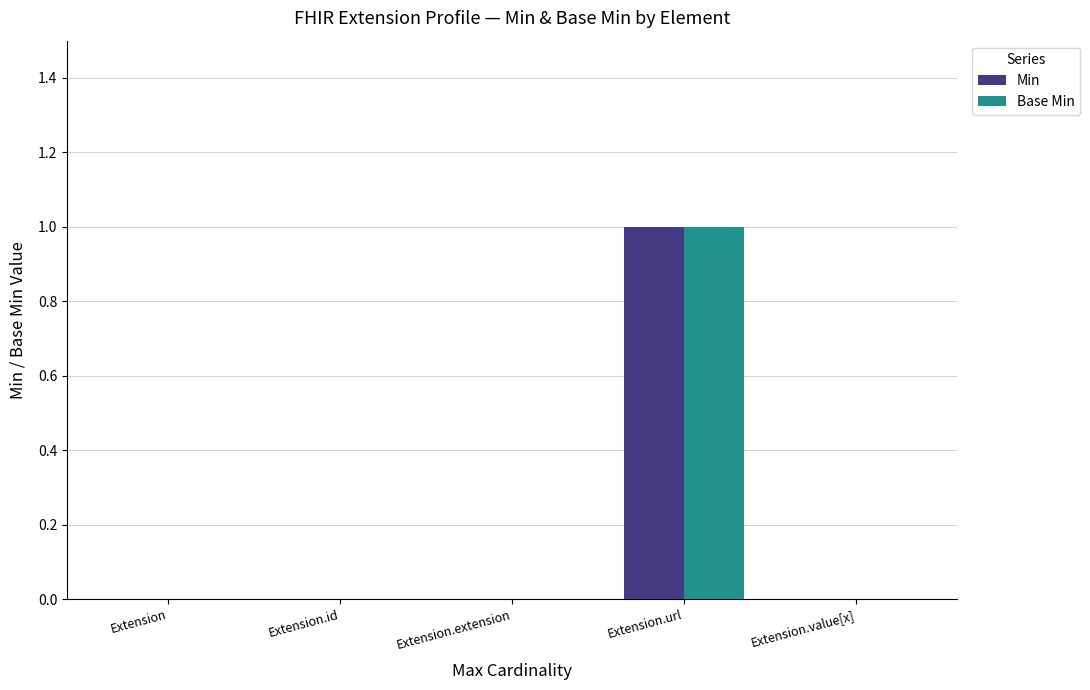

The Min series shows 0 at Extension.value[x]. True or false?

True